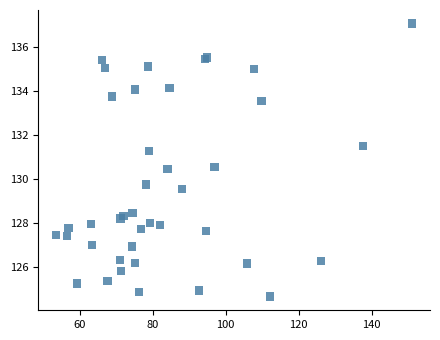

What Y value in the scatter plot is closest to 130?

129.8